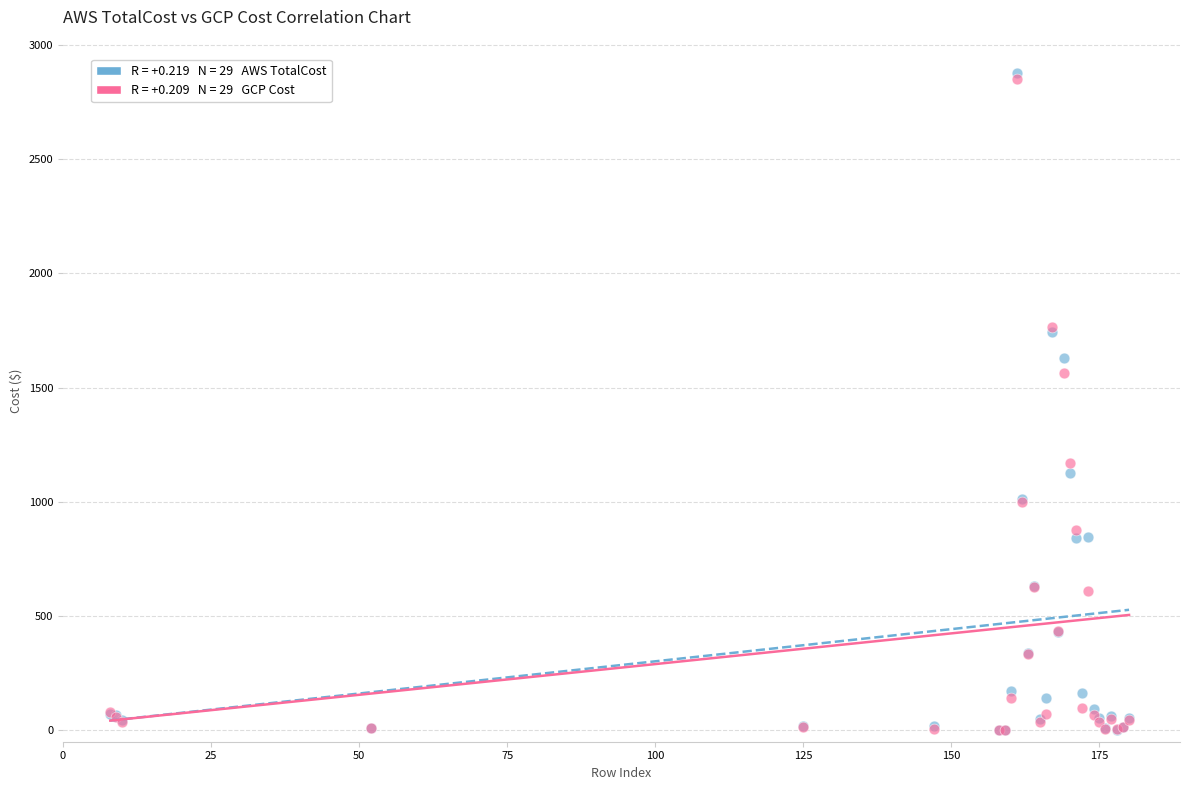

Across all series, what Y value is closest to 1439?

1564.5